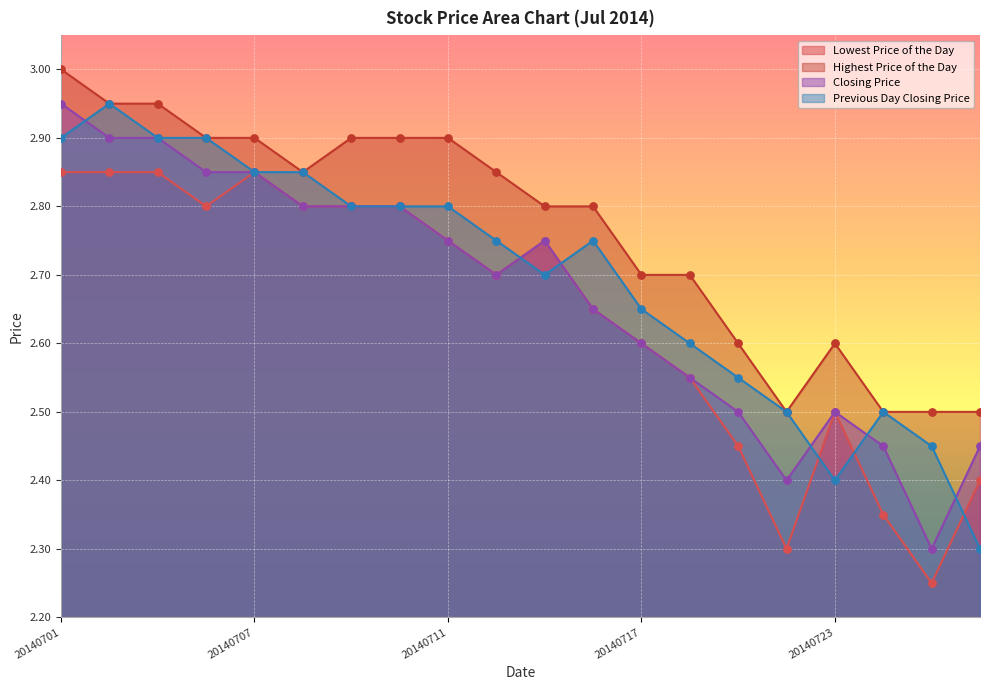

Is the value of Lowest Price of the Day at 20140715 greater than the value of Previous Day Closing Price at 20140723?

Yes